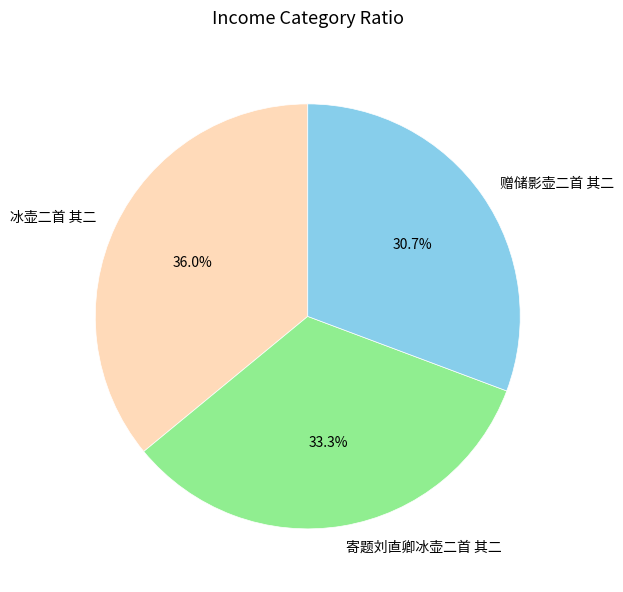

Which category has the biggest portion of the pie?

冰壶二首 其二